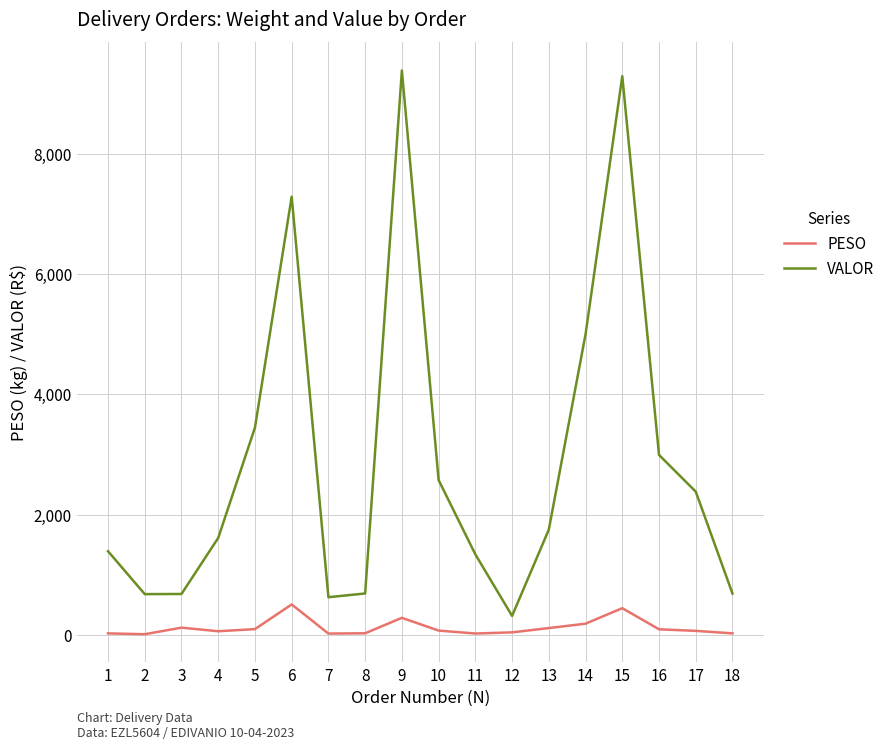

Which series has the largest range (max minus min)?

VALOR